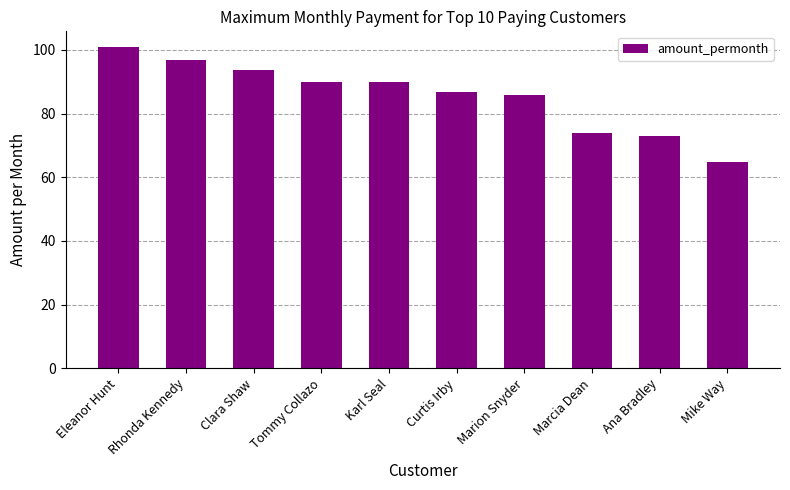

Which label corresponds to the smallest value in the chart?

Mike Way